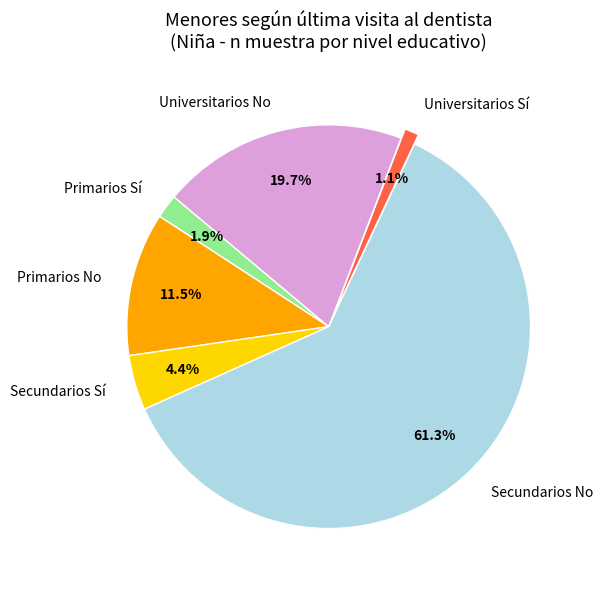

Do Secundarios No and Primarios No together represent more than half of the pie?

Yes